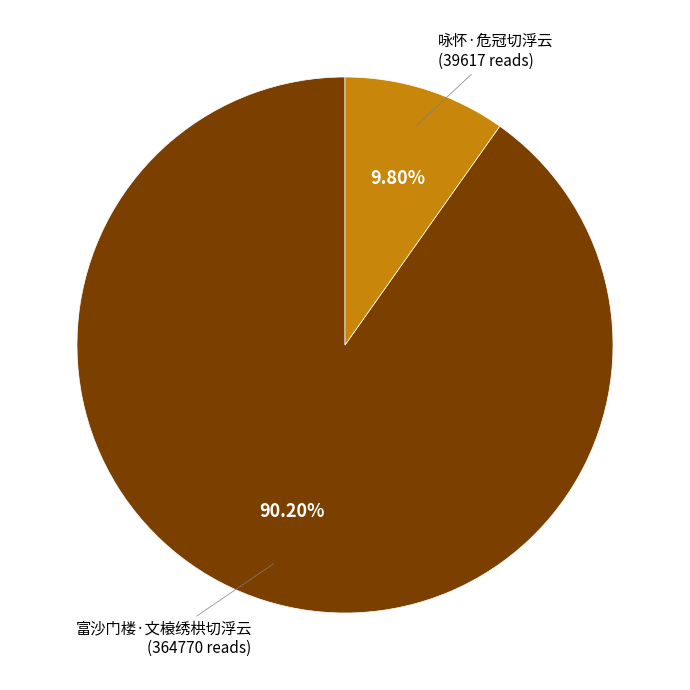

Is there any slice that represents more than half of the pie?

Yes